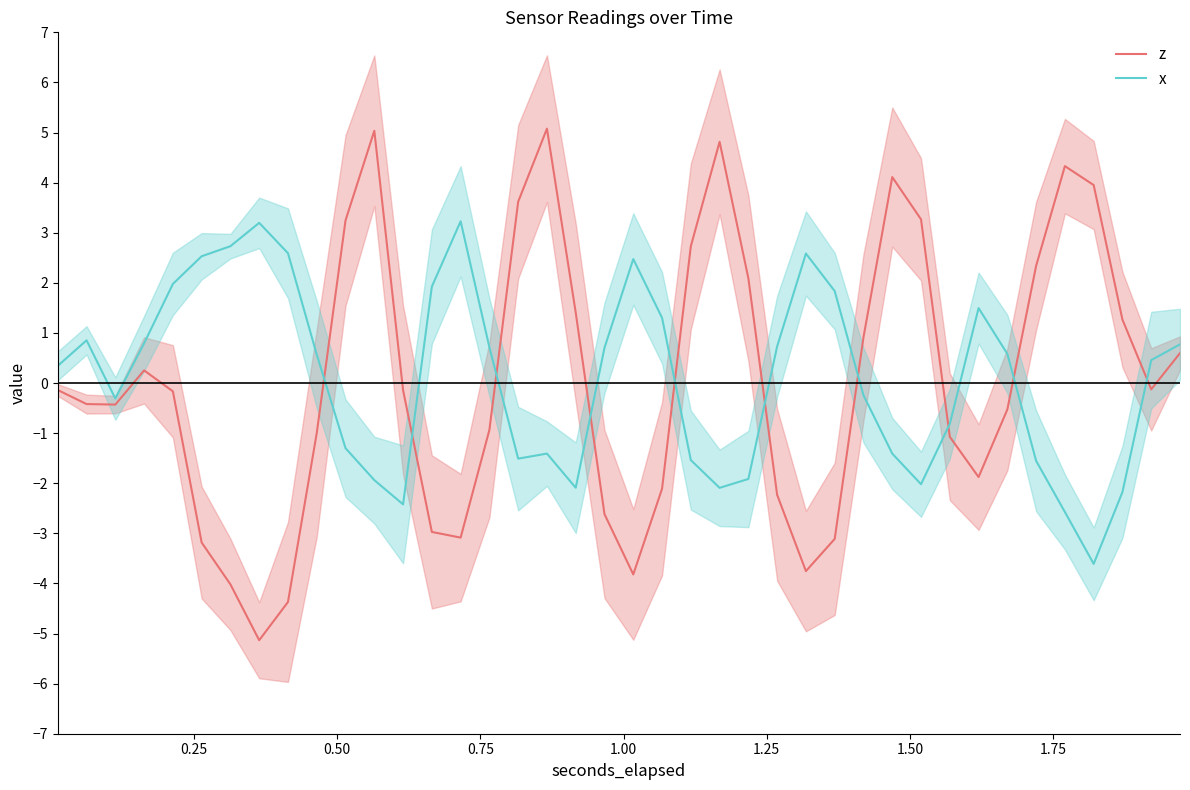

Rank the series by their maximum value, from highest to lowest.

z, x